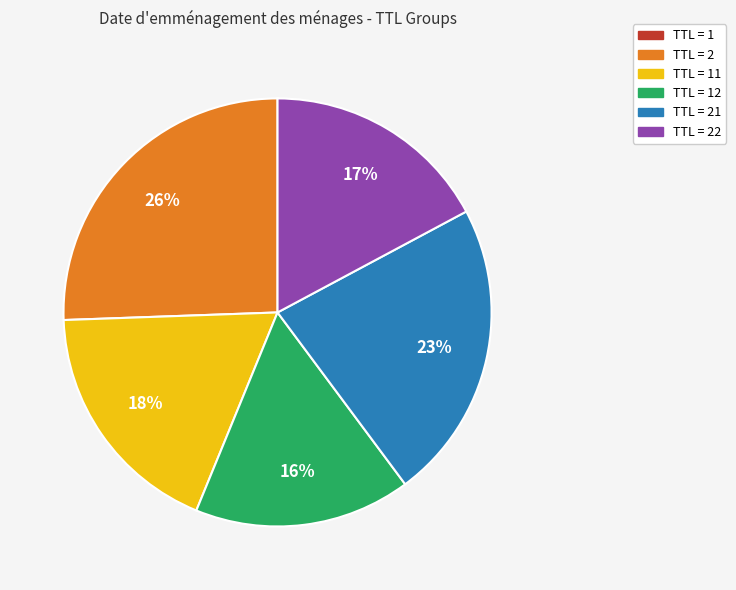

Which has a higher value, TTL = 22 or TTL = 2?

TTL = 2